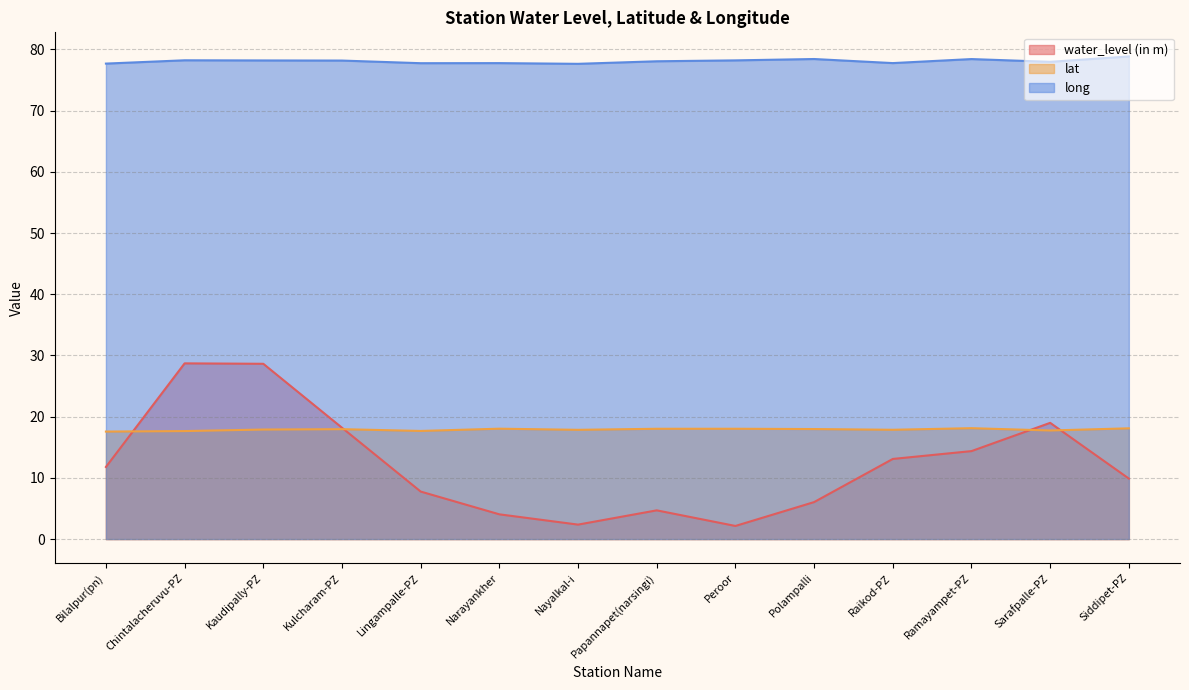

What is the approximate value of lat at Chintalacheruvu-PZ?

17.6